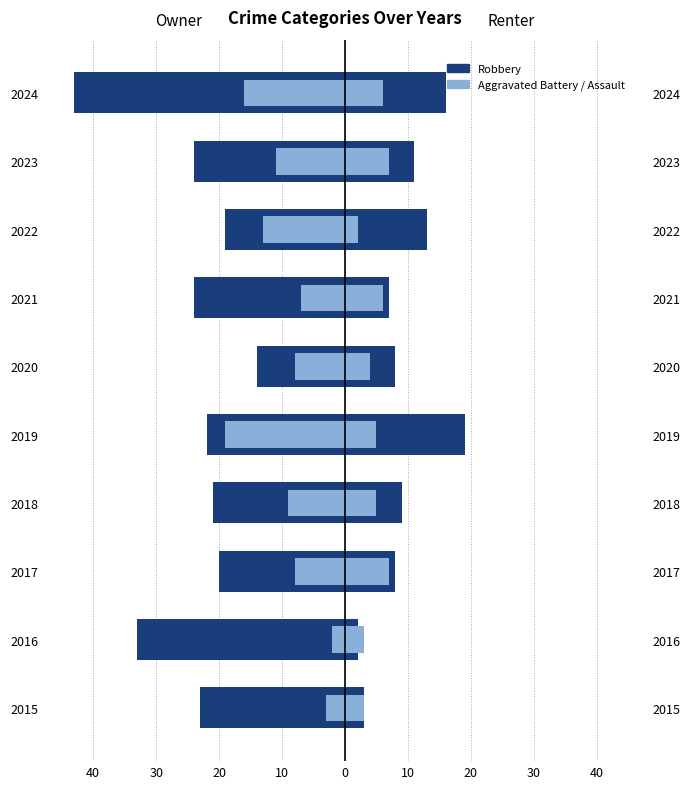

What is the approximate value of Aggravated Battery at 2020?

-8